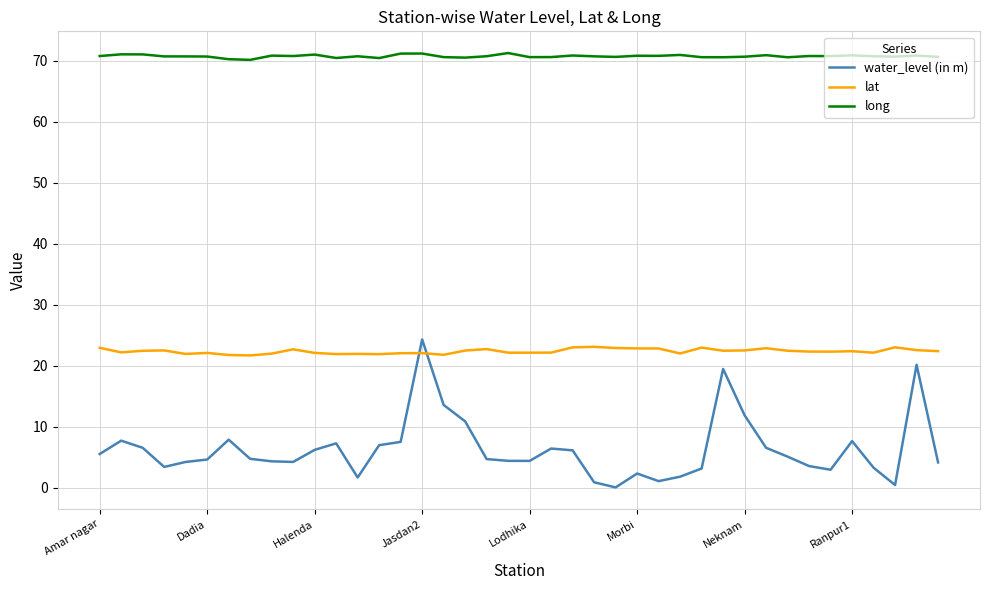

Rank the series by their average value, from highest to lowest.

long, lat, water_level (in m)